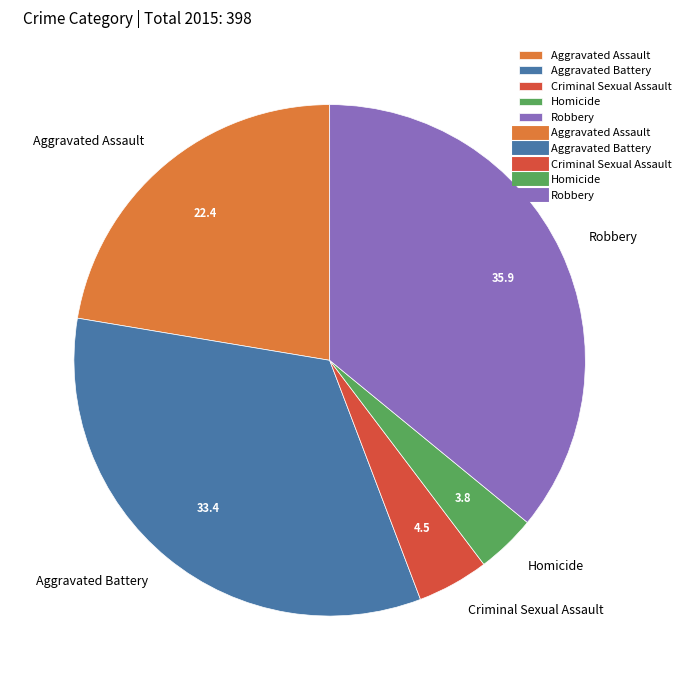

What is the ratio of the value at Aggravated Battery to the value at Robbery?

0.9